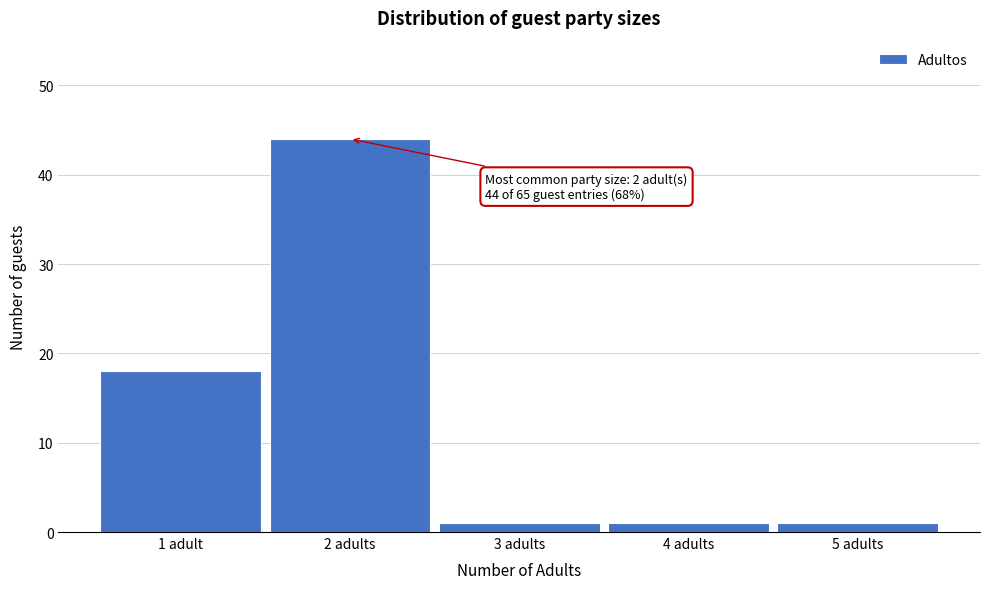

Reading left to right, list all the values displayed in this chart.

18	44	1	1	1